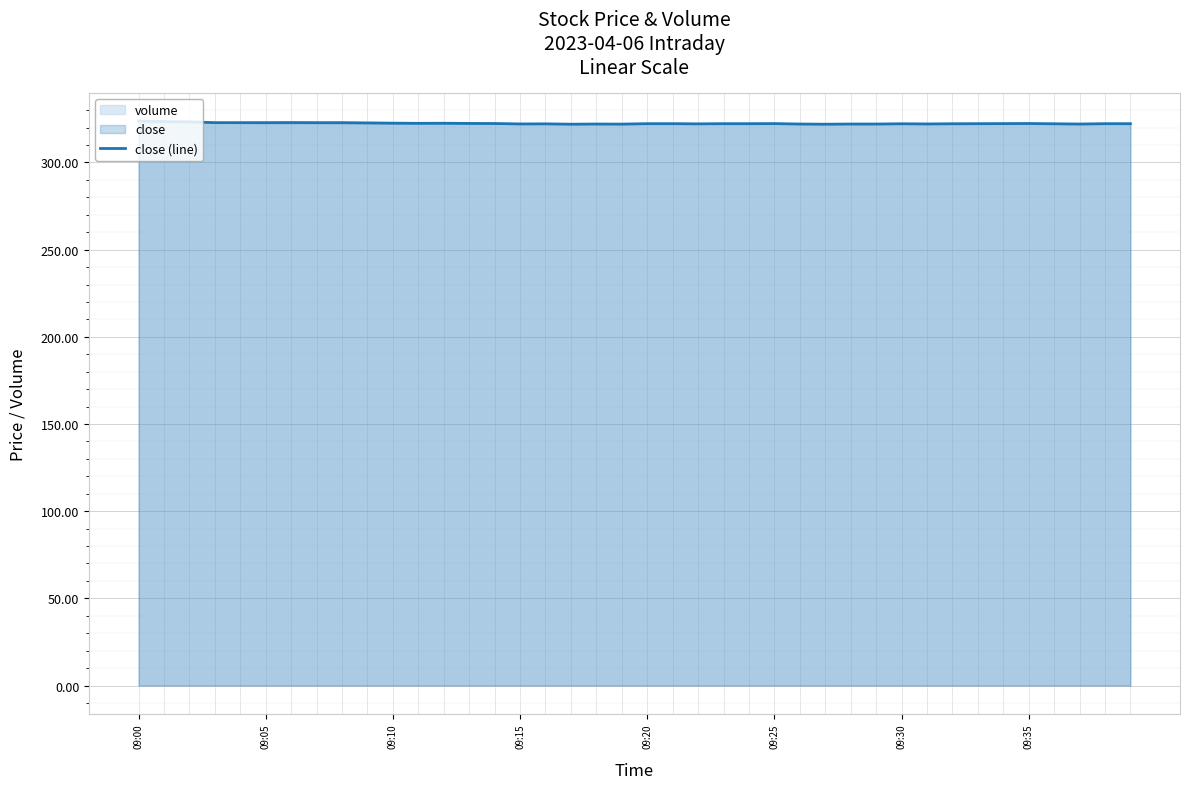

Is it true that volume equals 219.5 at 09:25?

False